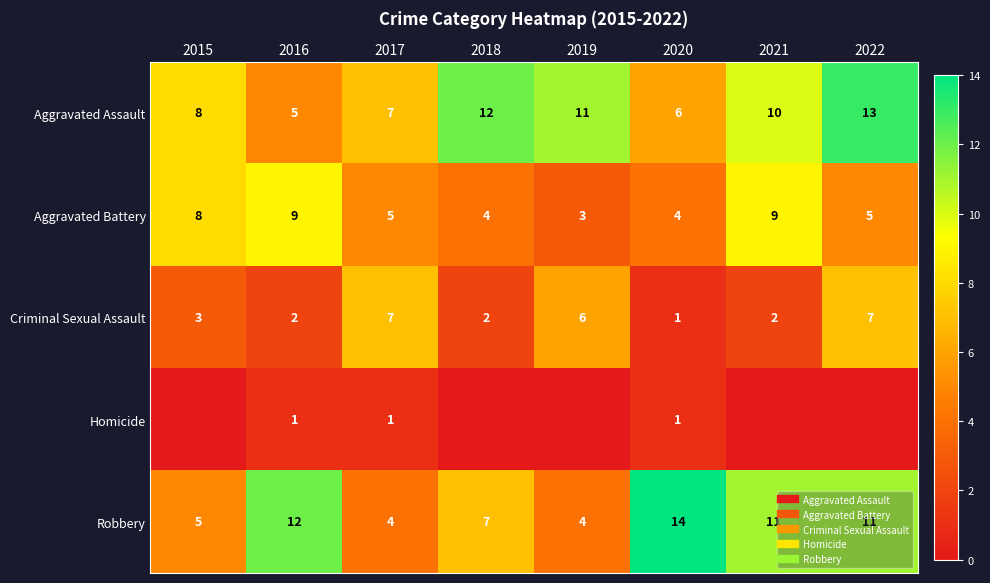

True or false: Homicide has a value of 1 at 2016.

True